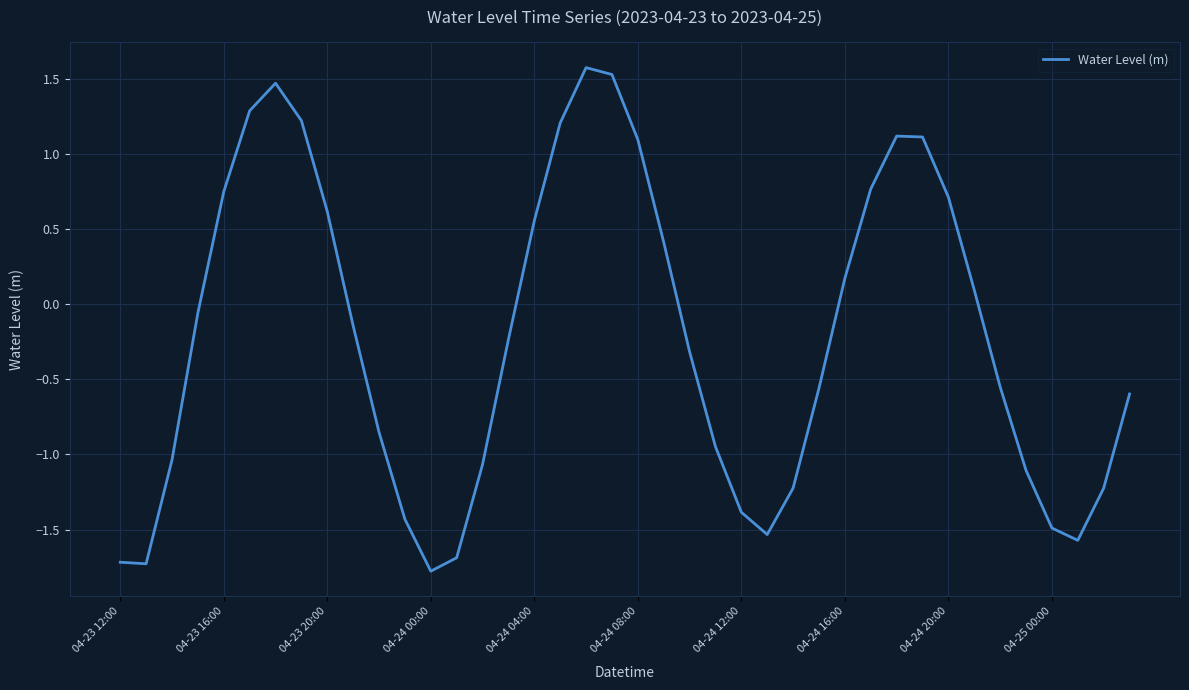

What is the smallest value displayed?

-1.8